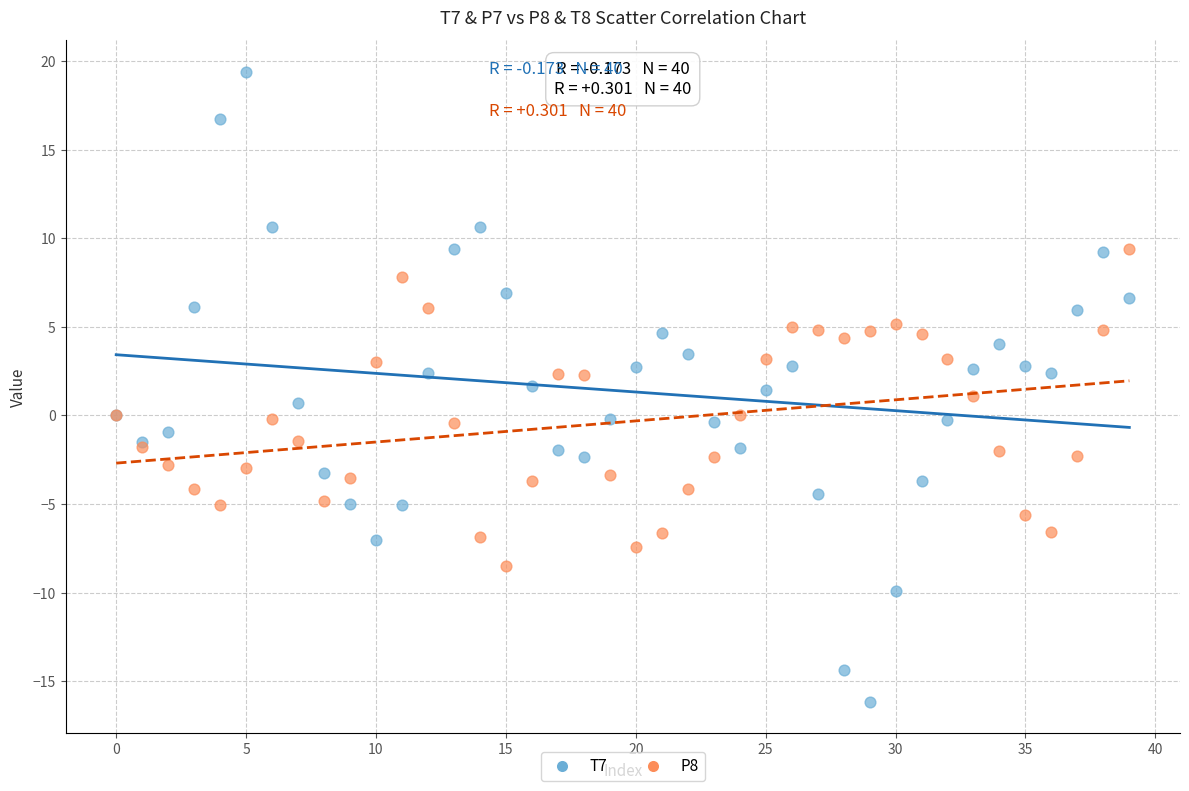

Which series reaches the minimum Y coordinate?

T7